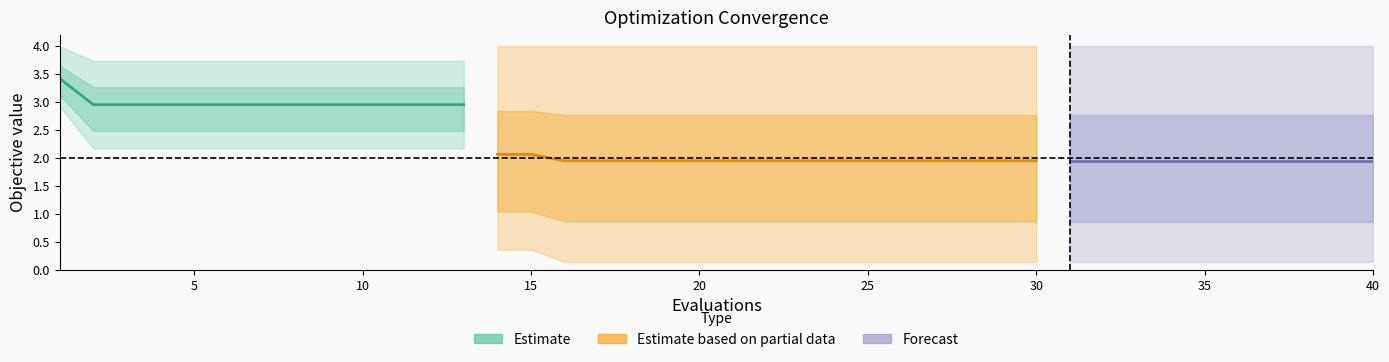

What is the lowest value of the worst series?

3.7